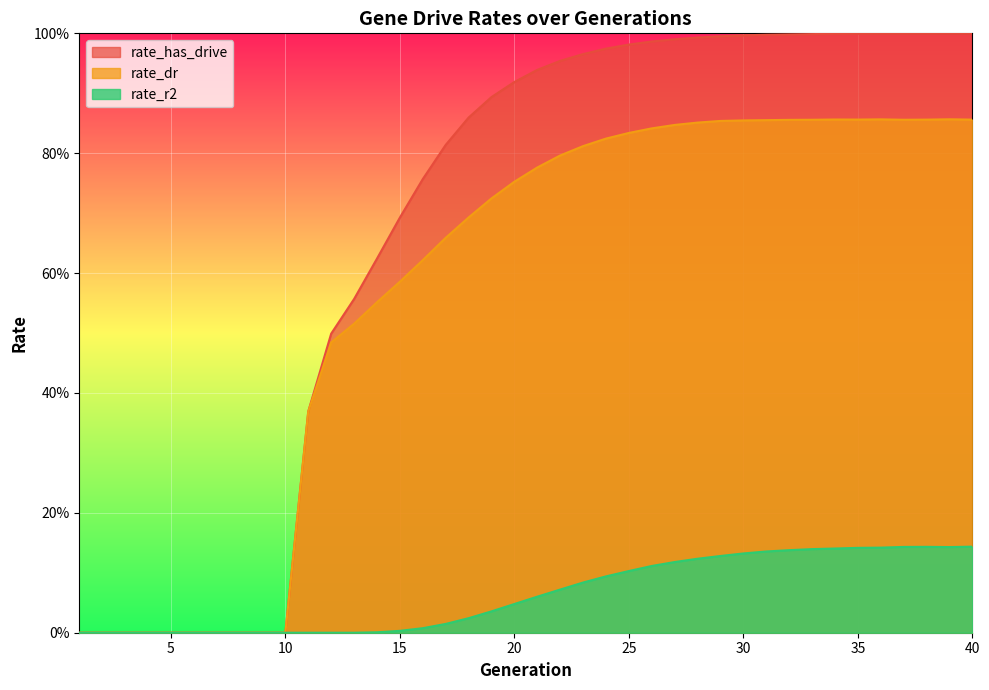

Which category has the highest value across all series?

40